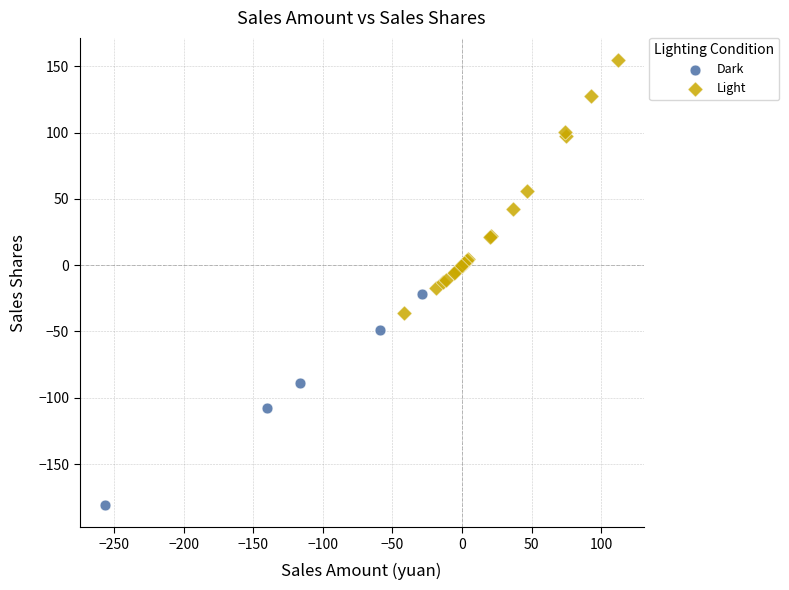

Which series reaches the maximum Y coordinate?

Light